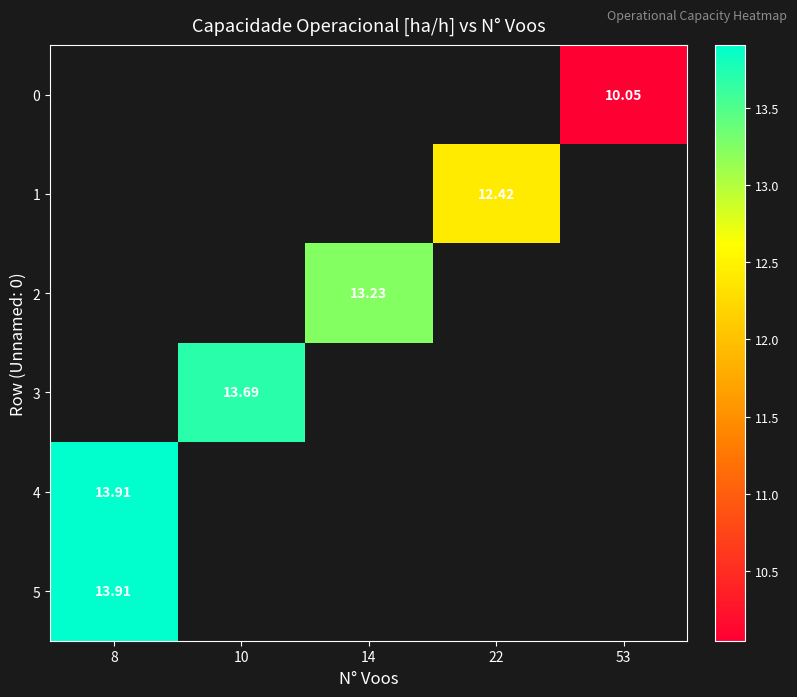

Which label corresponds to the smallest value in the chart?

53